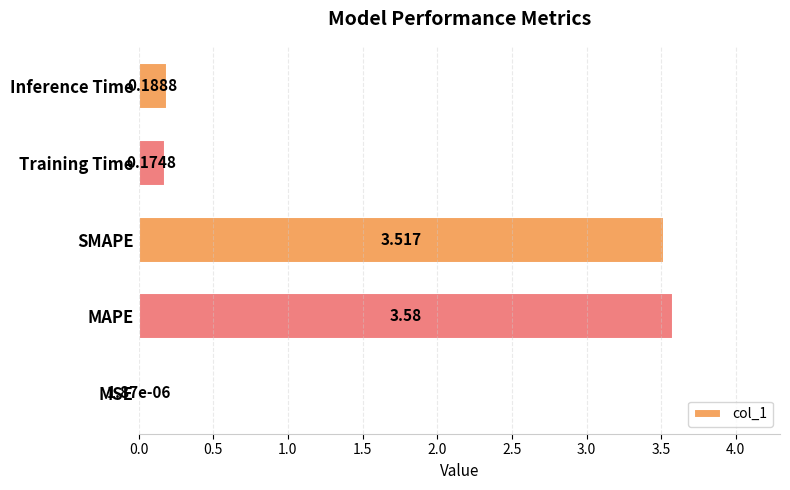

At which label is the value closest to 1?

Inference Time